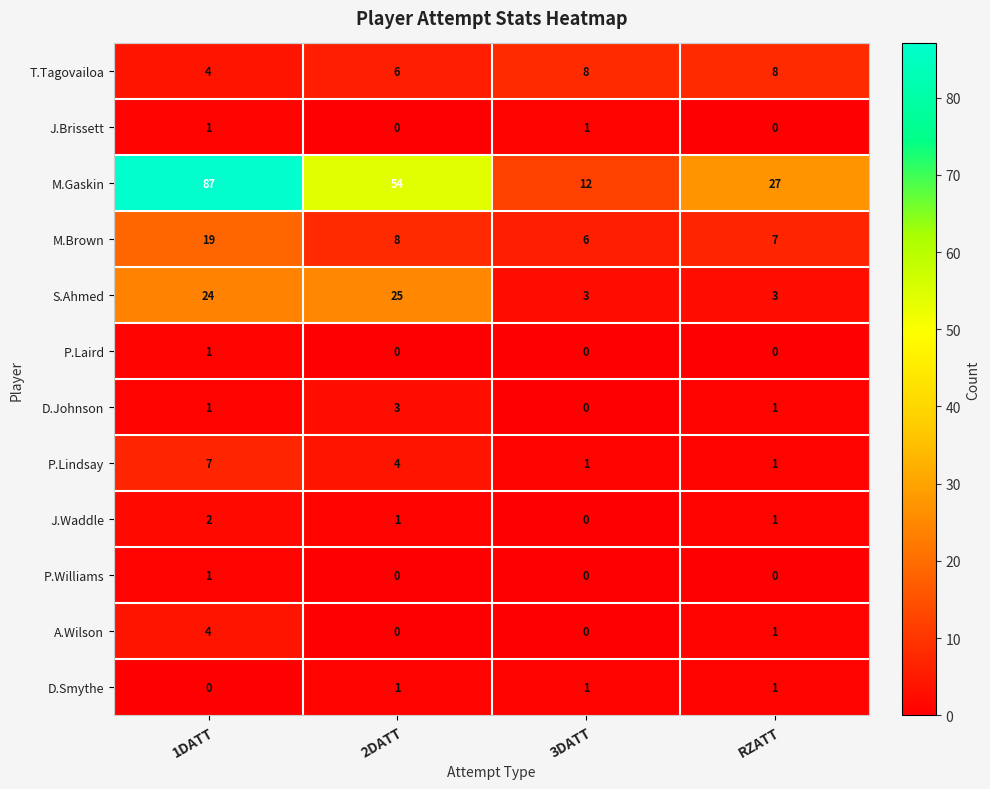

Which series has the widest spread of values?

M.Gaskin